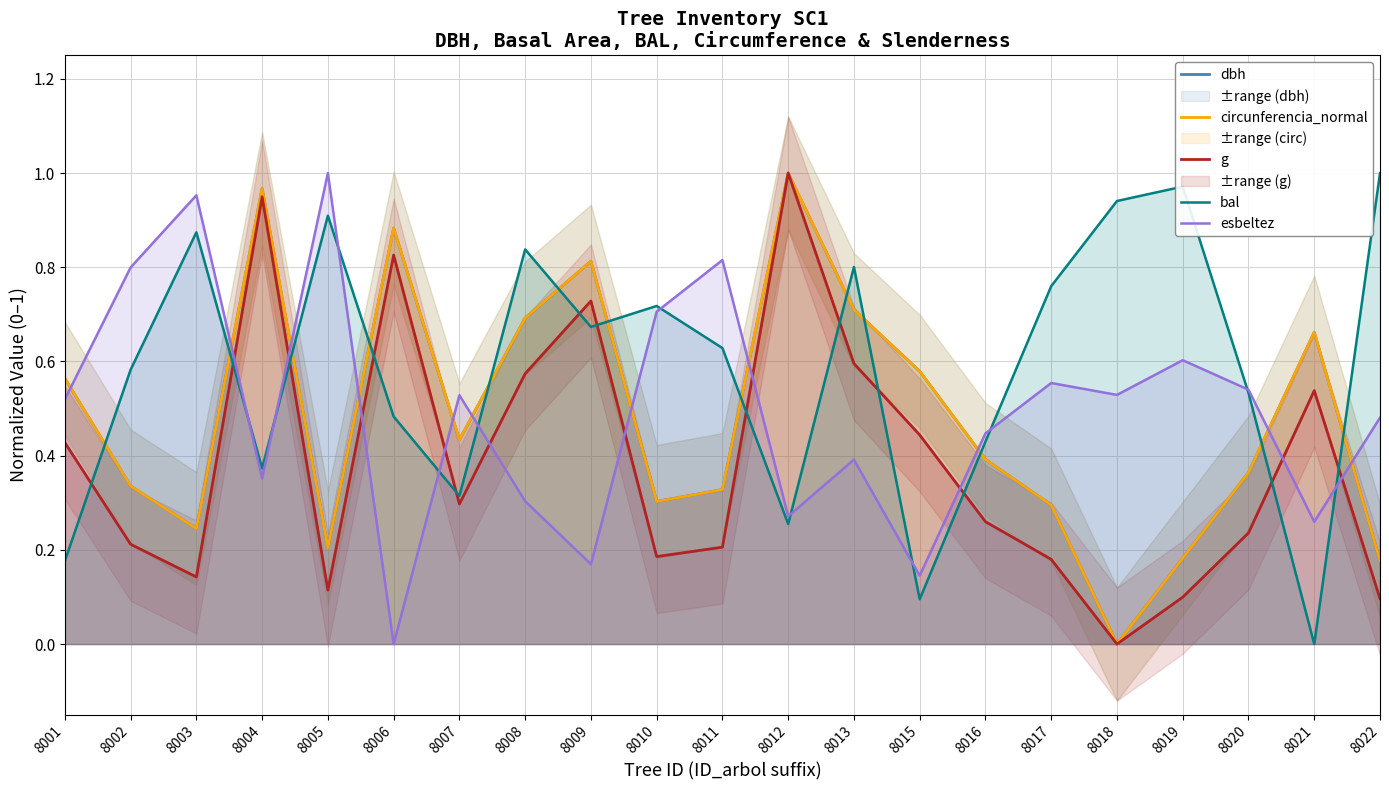

What is the value of the circunferencia_normal point at the 13th from the left?

0.7